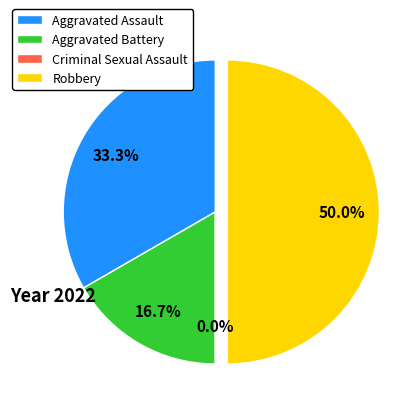

What percentage is the Aggravated Assault slice, to the nearest percent?

33%